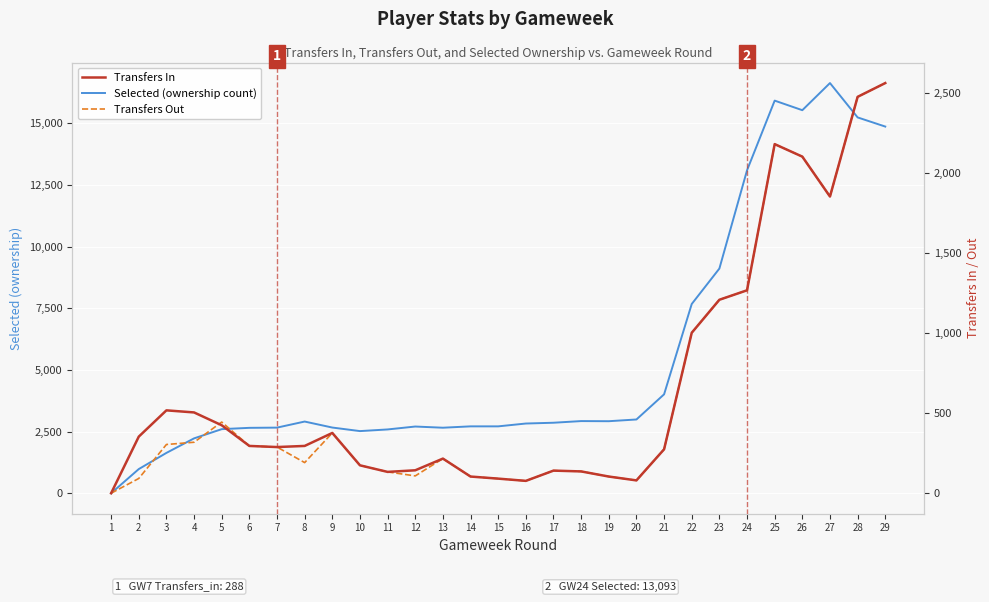

True or false: Transfers Out has a value of 2900 at 25.

False